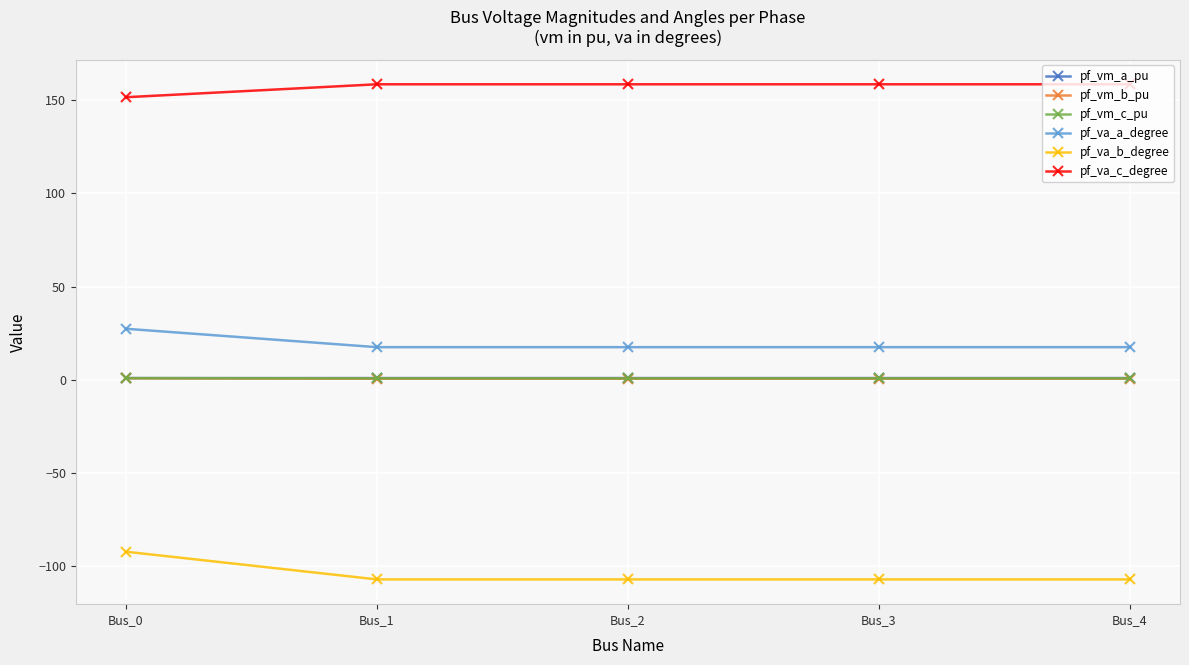

Does the chart have visible grid lines?

Yes